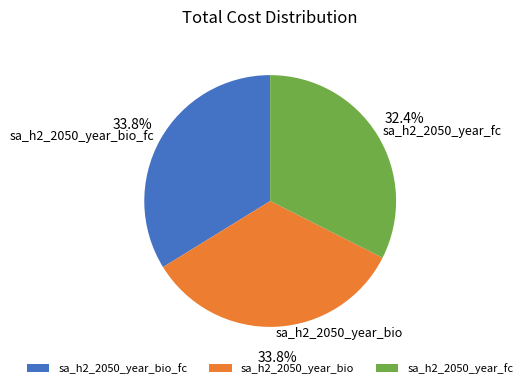

What percentage is NOT represented by sa_h2_2050_year_fc?

67.6%